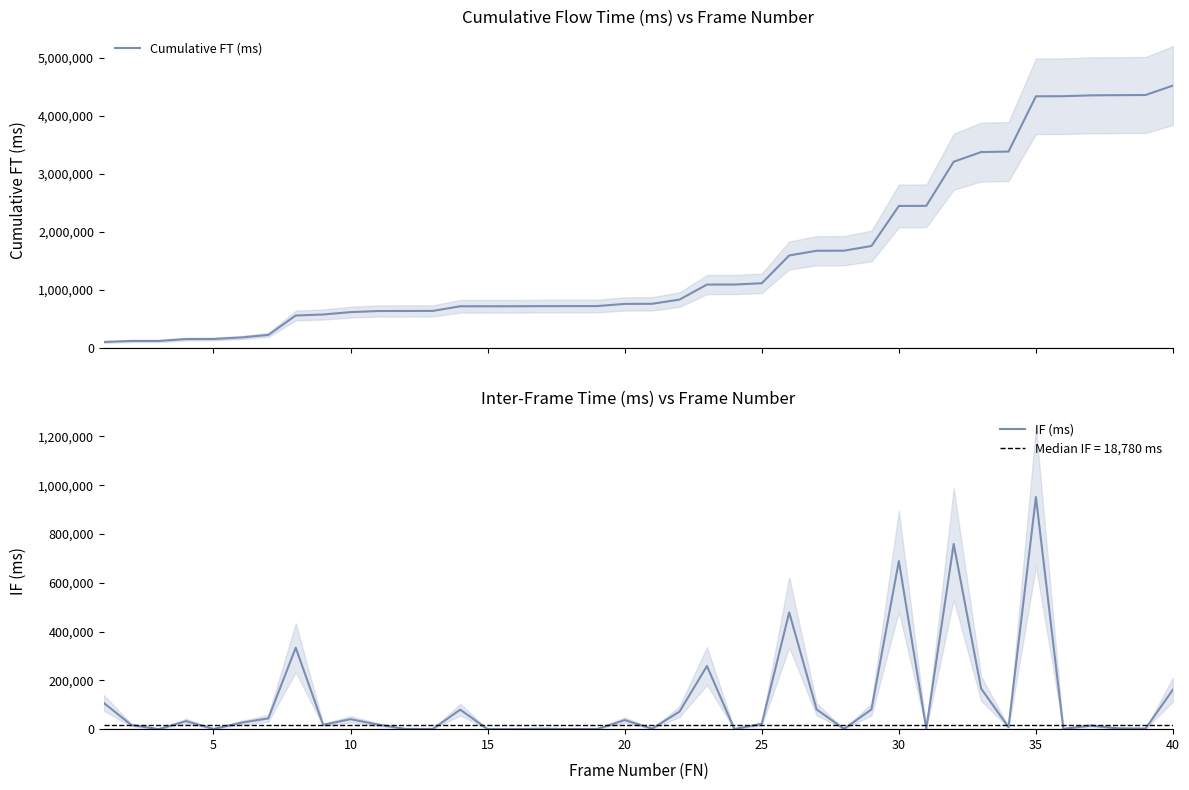

Count the number of categories in the chart.

40